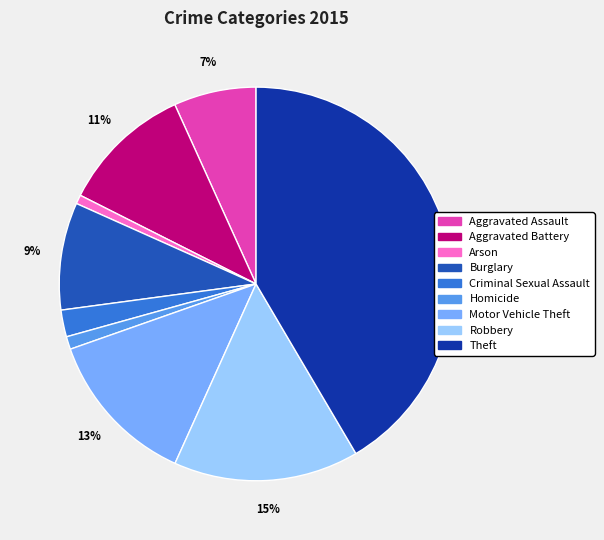

To the nearest percent, what is the combined percentage of Aggravated Assault and Burglary?

16%